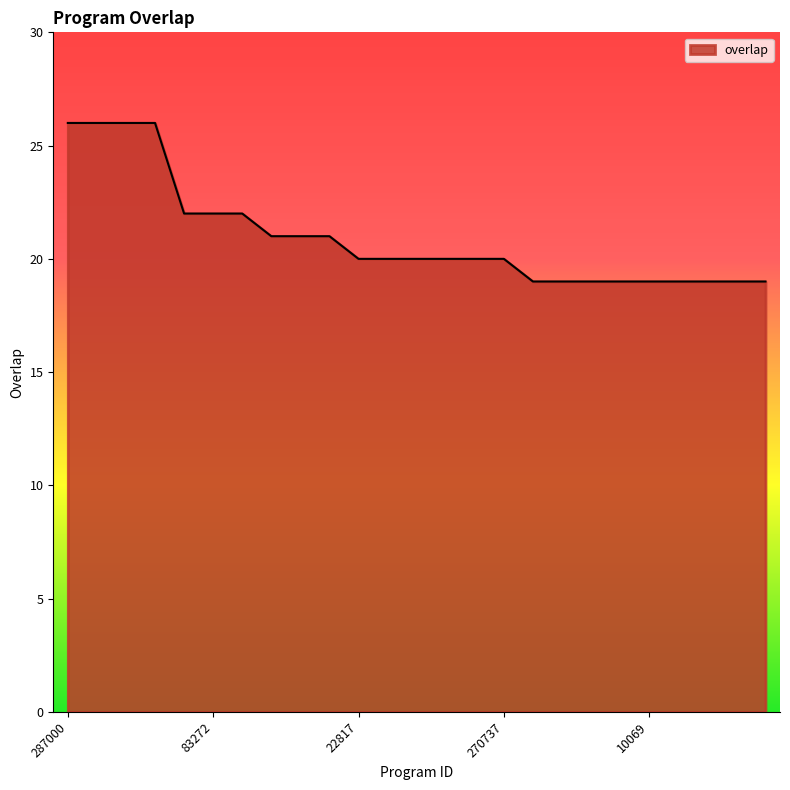

What is the average value?

21